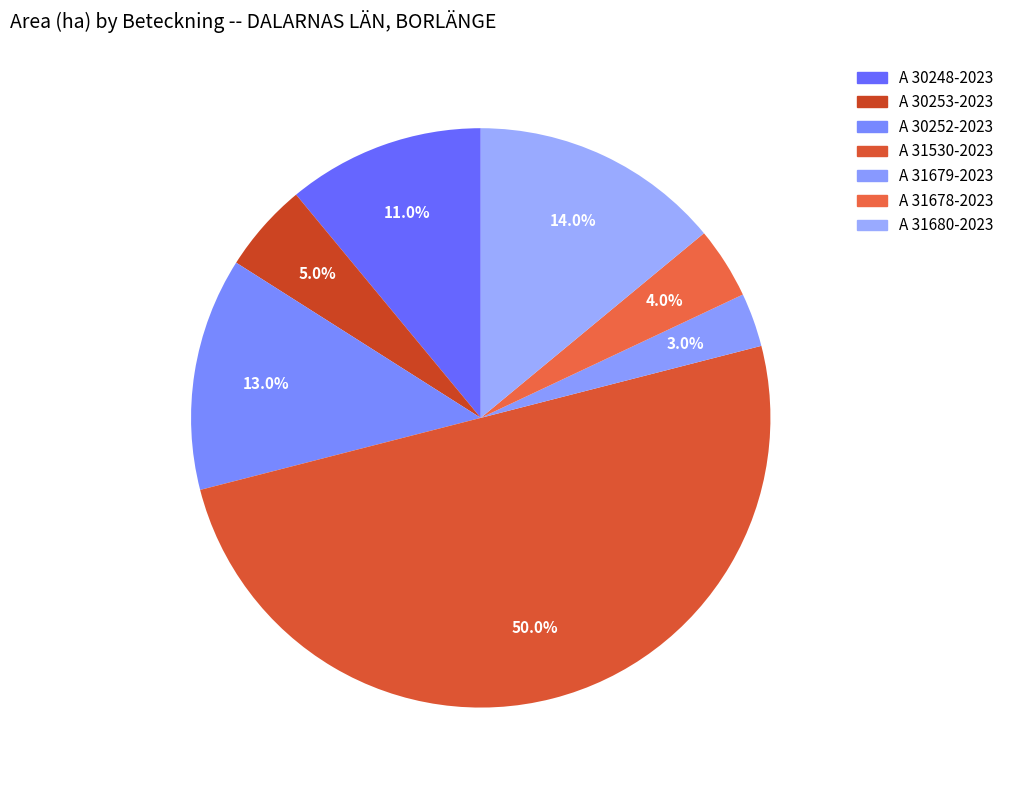

Is the sum of A 31680-2023 and A 30248-2023 greater than half?

No